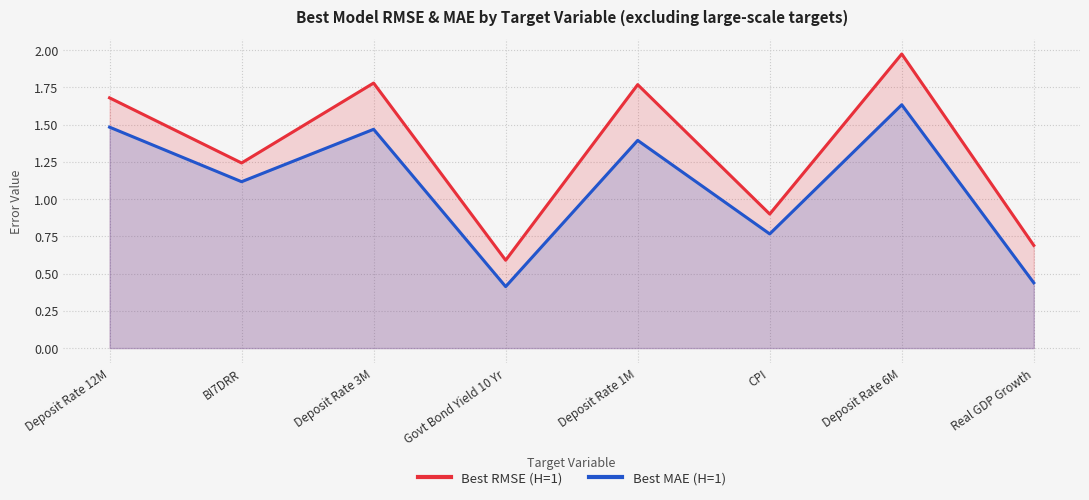

The Best MAE (H=1) series shows 0.4 at Real GDP Growth. True or false?

True